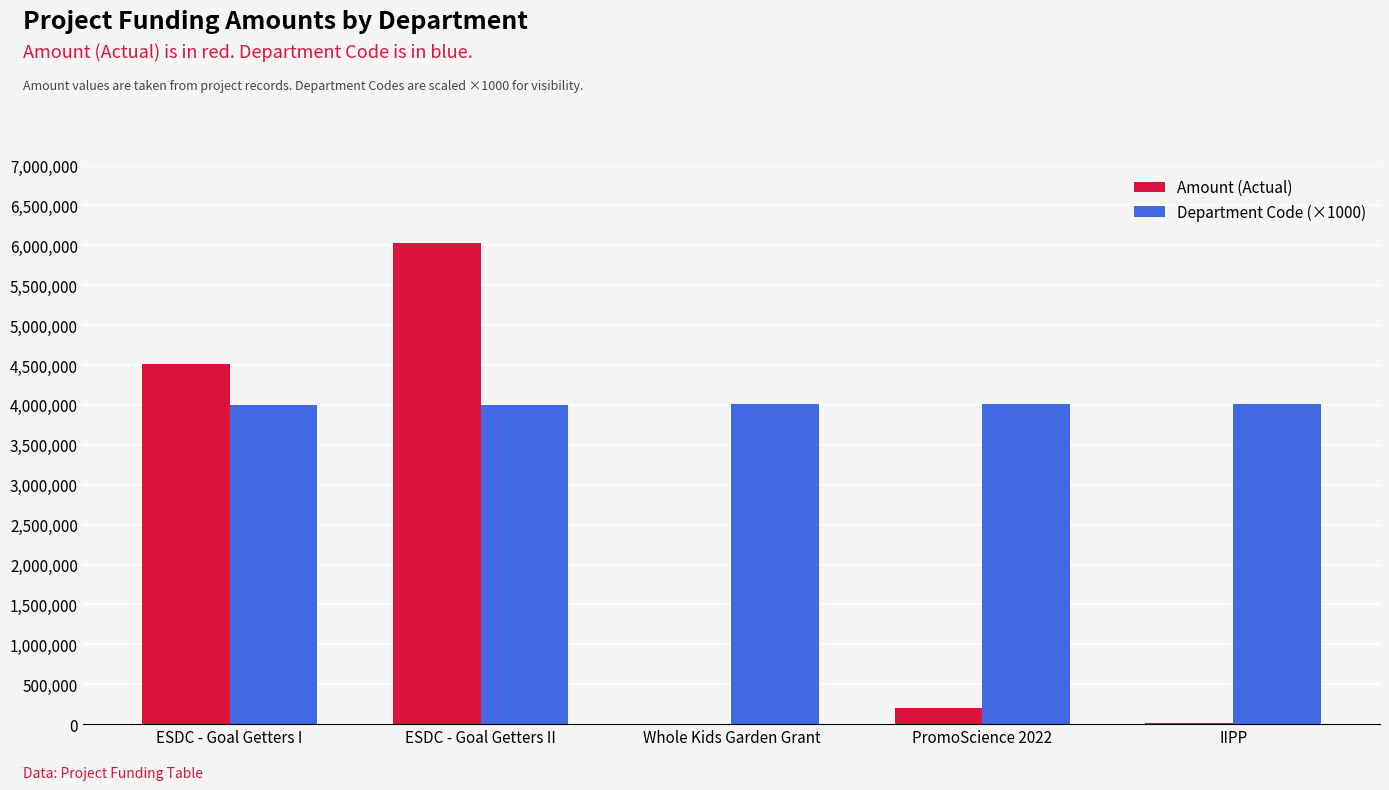

What is the maximum value for Amount (Actual)?

6024791